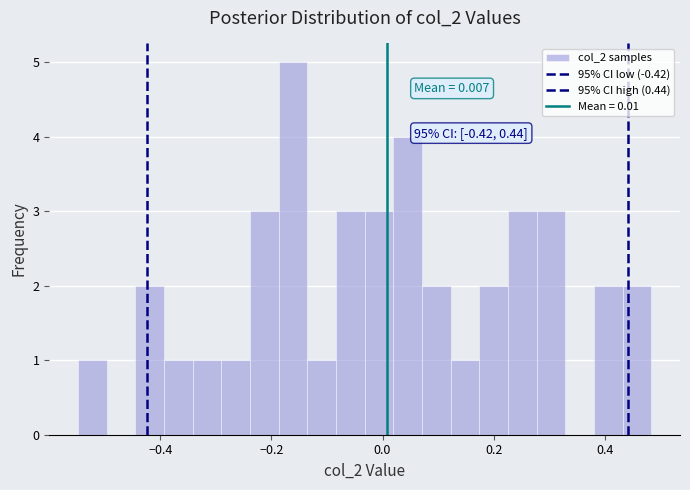

Around what value on the x-axis is the tallest bar? Give the approximate position of its centre, as read against the axis.

-0.16